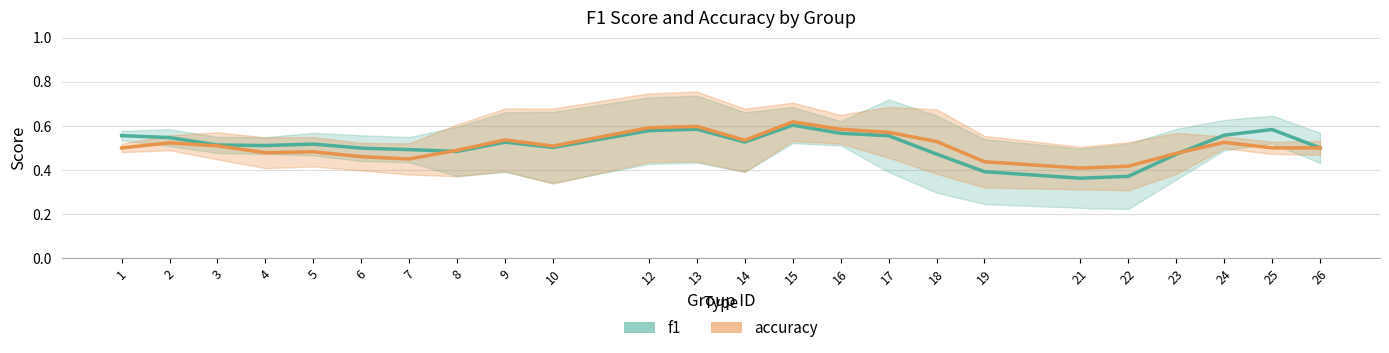

Which series has the largest range (max minus min)?

f1